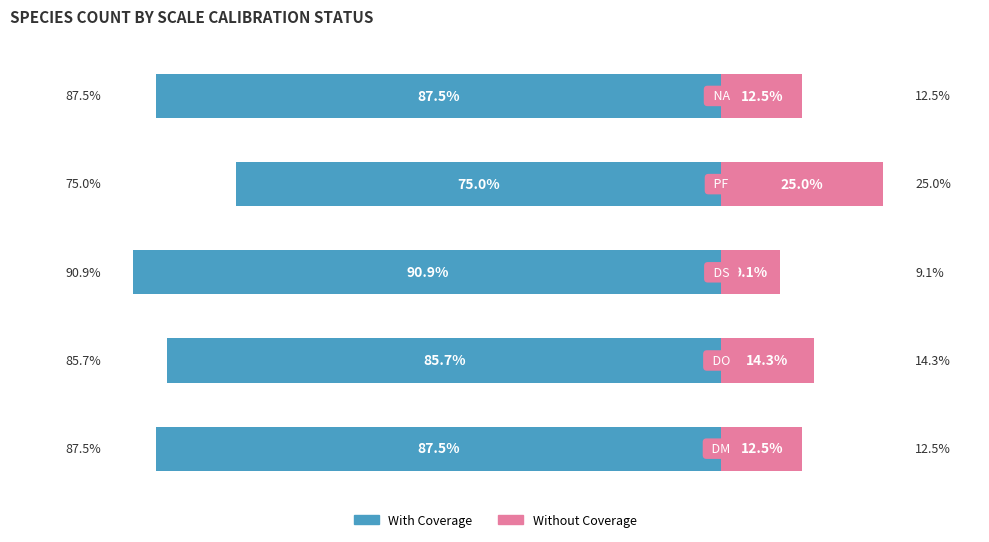

Which series has the largest range (max minus min)?

Without Coverage